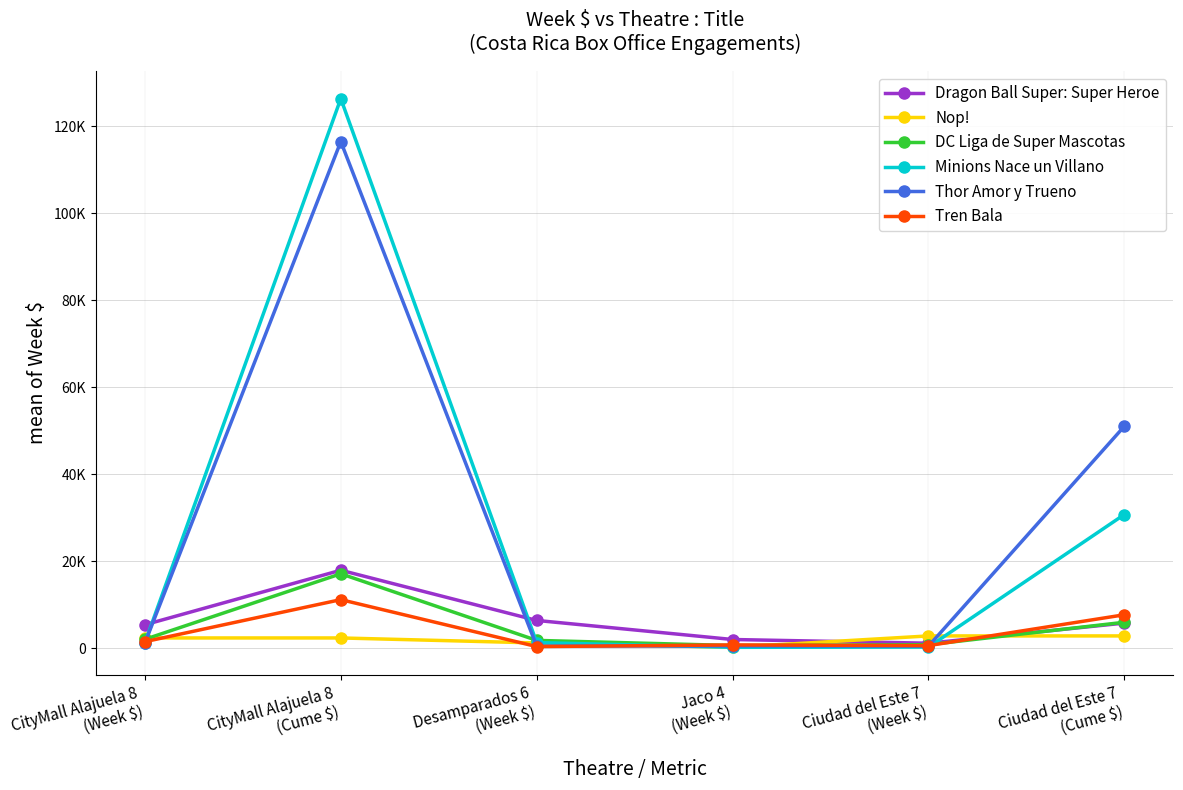

Does the chart have visible grid lines?

Yes